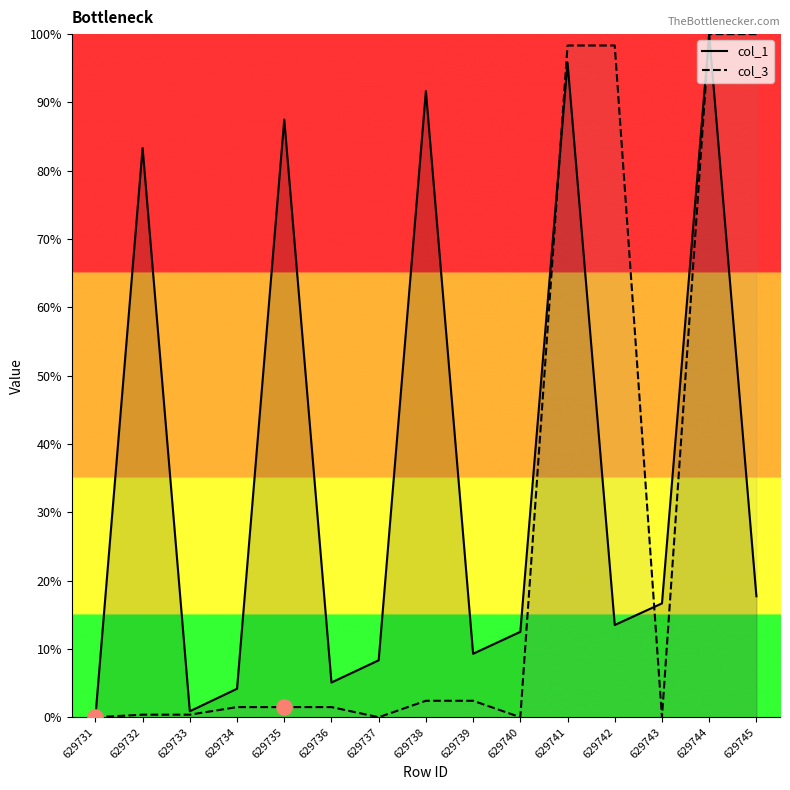

What is the total value across all series at 629735?

89.0